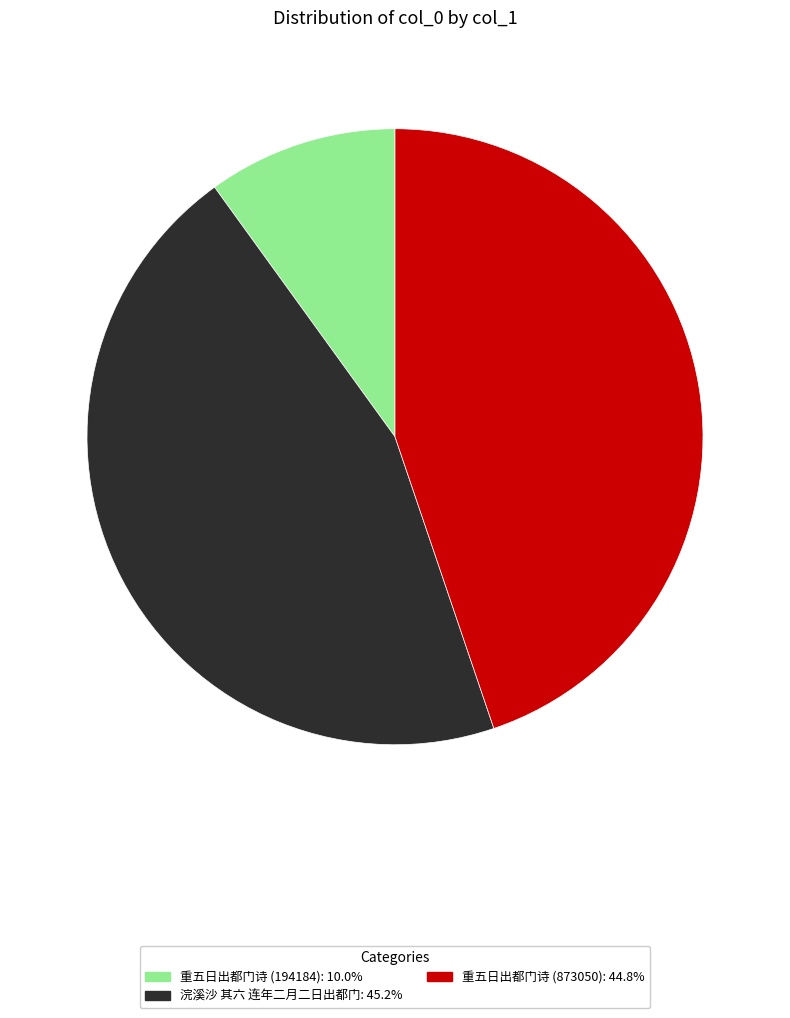

What is the ratio of the value at 重五日出都门诗 (873050) to the value at 重五日出都门诗 (194184)?

4.5